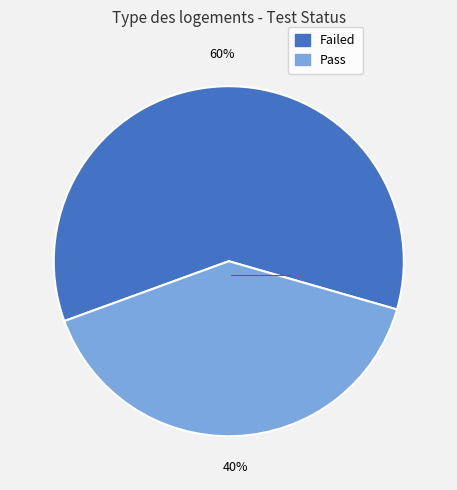

To the nearest percent, what is the difference between the largest and smallest slice percentages?

20%